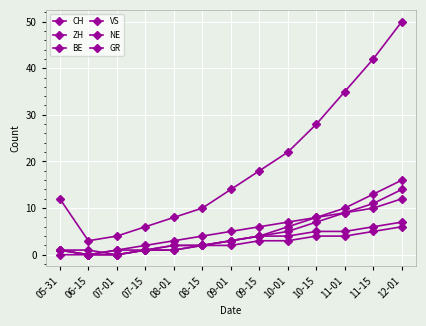

What value does the VS series have at 12-01?

12